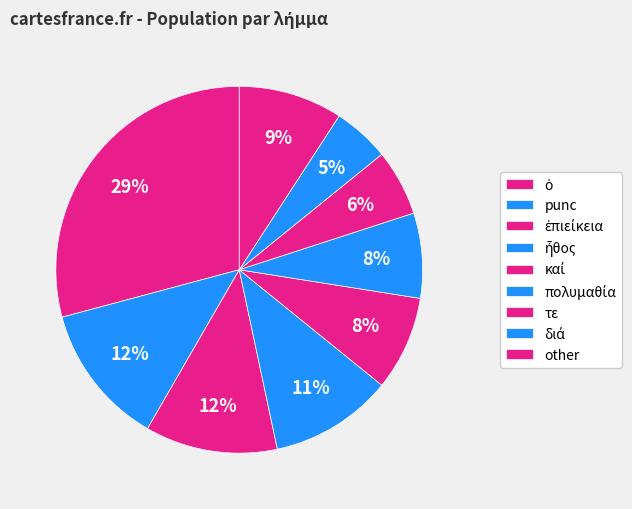

Count the number of slices in the pie.

9